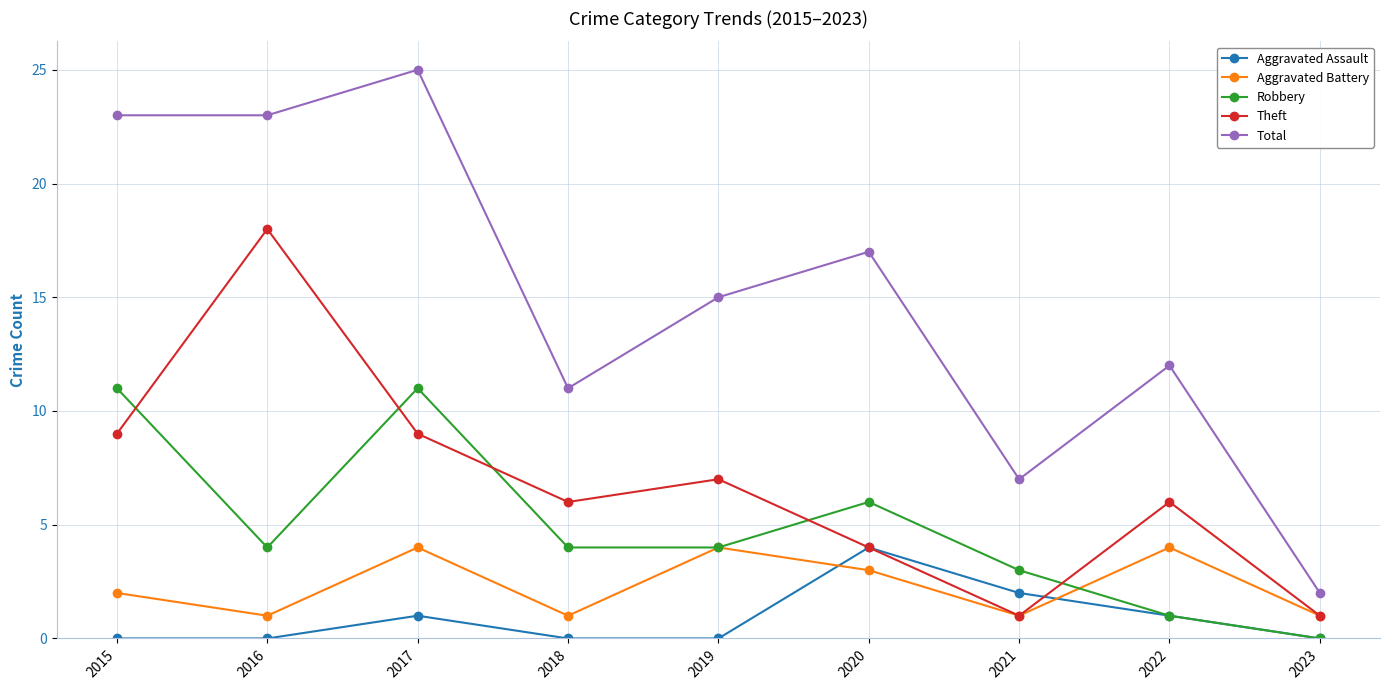

Reading left to right, what are all the values shown in this chart?

Aggravated Assault: 2015=0	2016=0	2017=1	2018=0	2019=0	2020=4	2021=2	2022=1	2023=0
Aggravated Battery: 2015=2	2016=1	2017=4	2018=1	2019=4	2020=3	2021=1	2022=4	2023=1
Robbery: 2015=11	2016=4	2017=11	2018=4	2019=4	2020=6	2021=3	2022=1	2023=0
Theft: 2015=9	2016=18	2017=9	2018=6	2019=7	2020=4	2021=1	2022=6	2023=1
Total: 2015=23	2016=23	2017=25	2018=11	2019=15	2020=17	2021=7	2022=12	2023=2